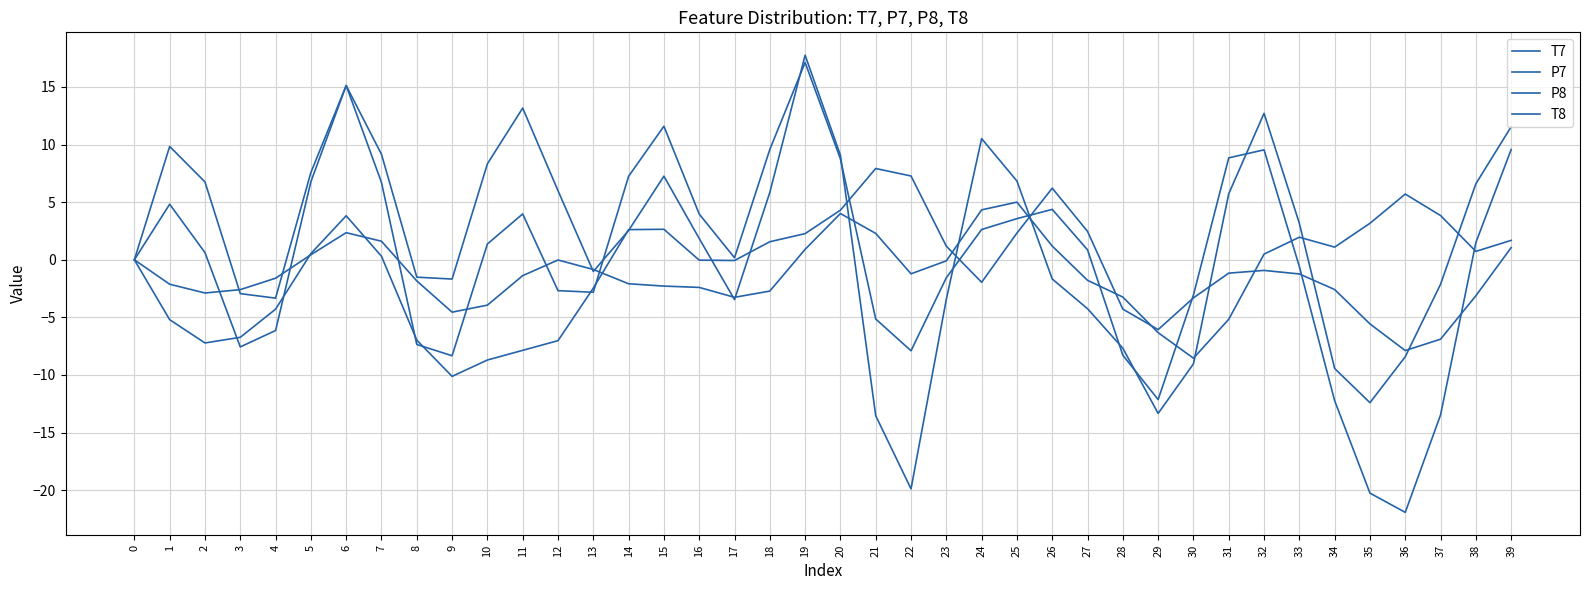

Is it true that T8 equals 9.0 at 12?

False